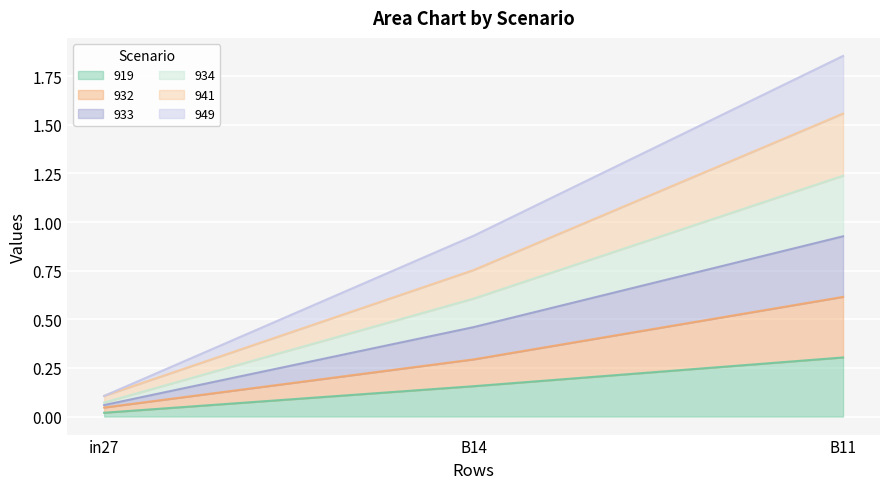

Rank the categories by job474_scenario0_933 value from highest to lowest.

B11, B14, in27